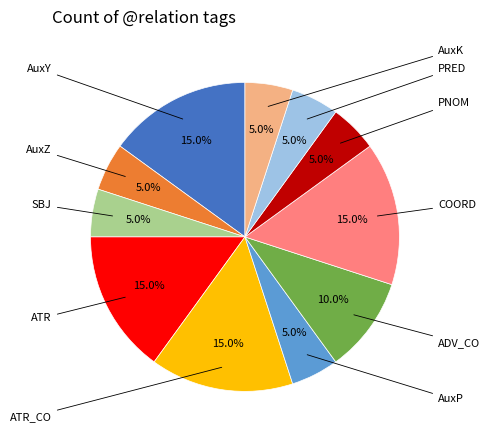

Is there any slice that represents more than half of the pie?

No